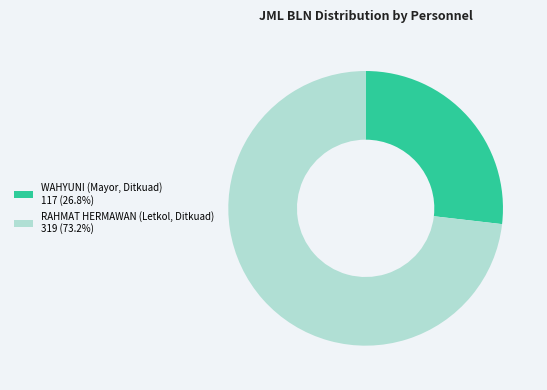

Do RAHMAT HERMAWAN (Letkol, Ditkuad) 319 (73.2%) and WAHYUNI (Mayor, Ditkuad) 117 (26.8%) together represent more than half of the pie?

Yes